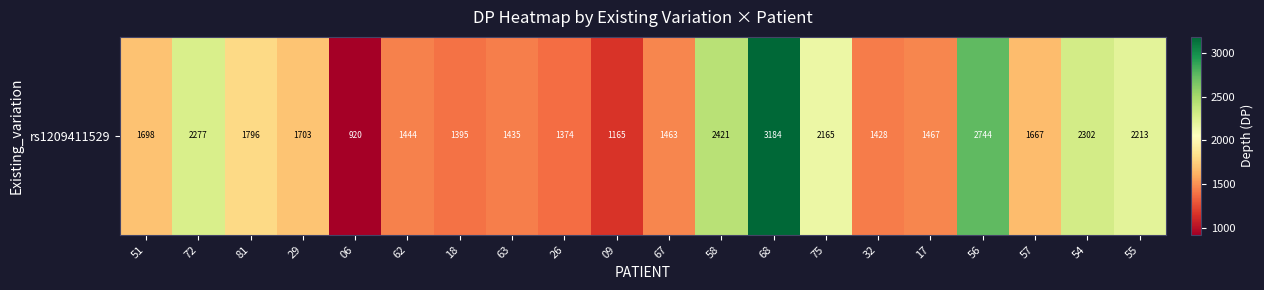

What is the difference between the maximum and second lowest values?

2019